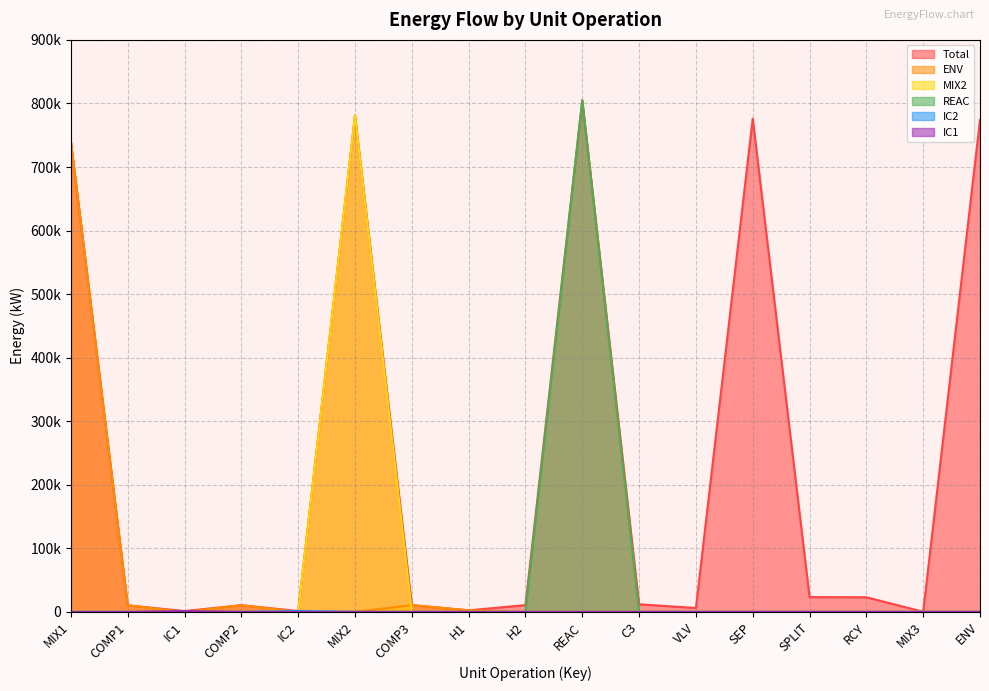

True or false: Total and ENV intersect in this chart.

False